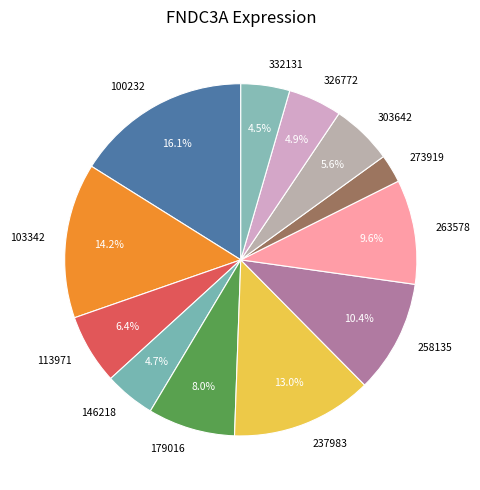

Between 100232 and 113971, which is larger?

100232